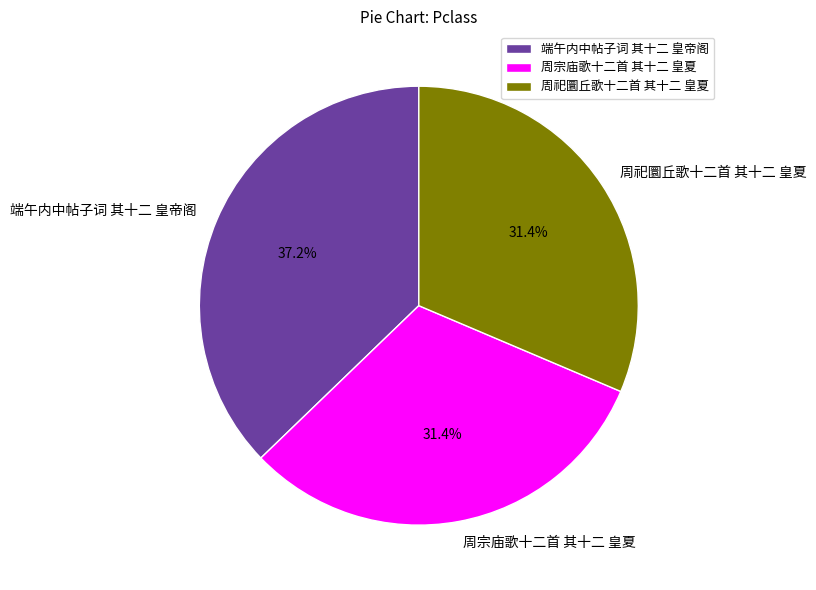

Combined, do 端午内中帖子词 其十二 皇帝阁 and 周祀圜丘歌十二首 其十二 皇夏 account for over 50%?

Yes